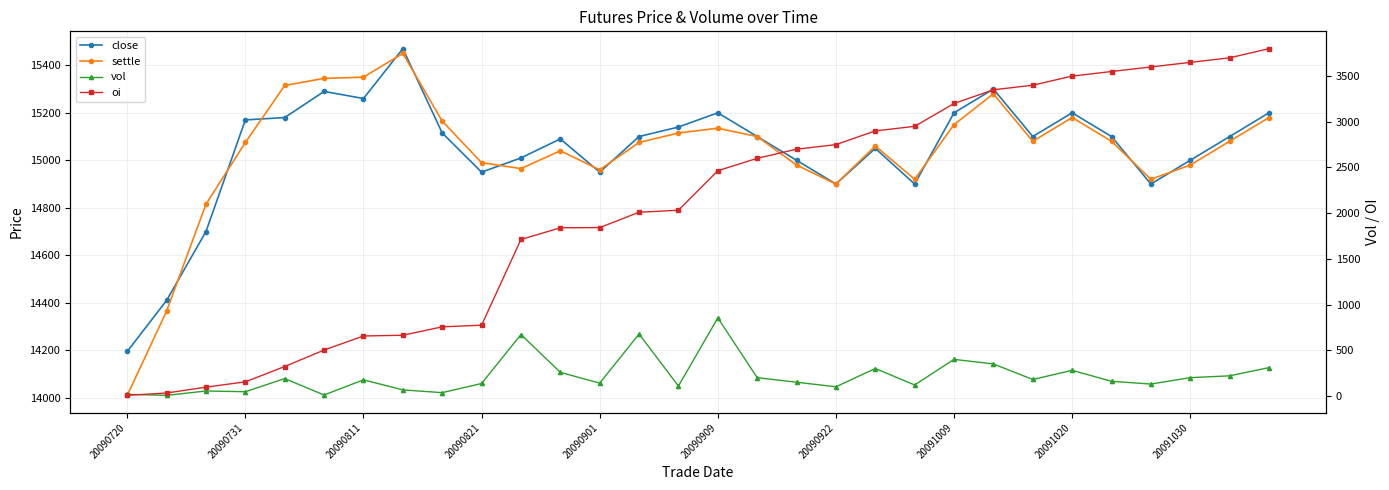

What is the greatest value displayed?

15470